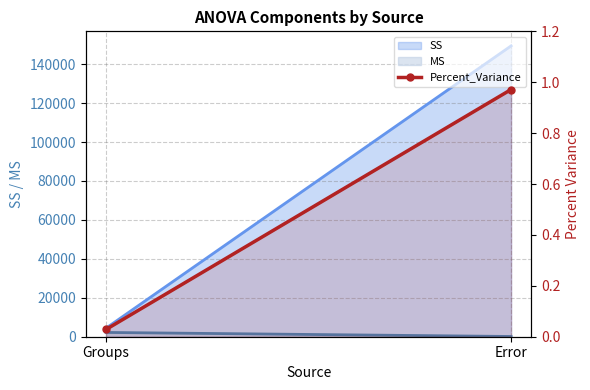

Rank the categories by value from lowest to highest.

Groups, Error